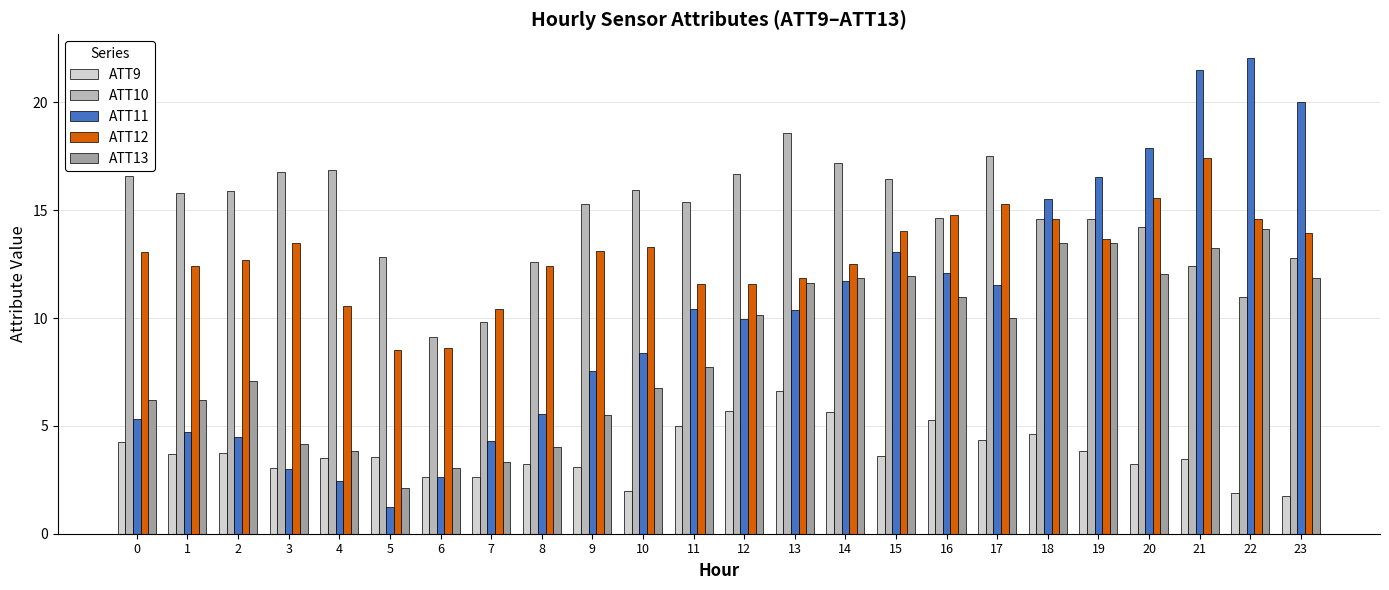

Which series has the largest total across all categories?

ATT10